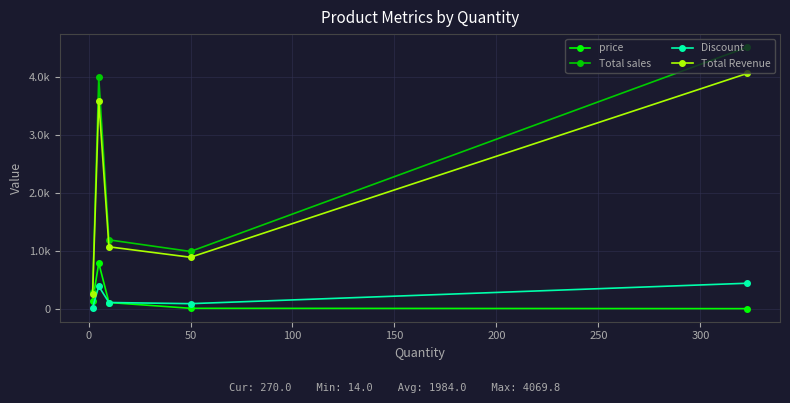

What are all the series names shown in the legend?

price, Total sales, Discount, Total Revenue